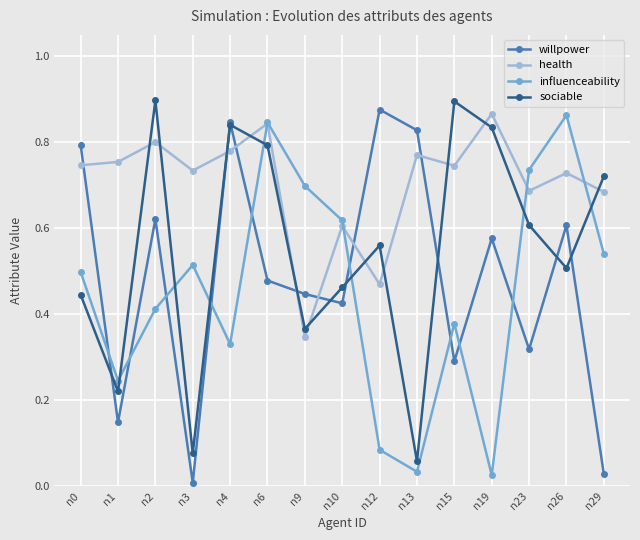

Which series has the largest total across all categories?

health